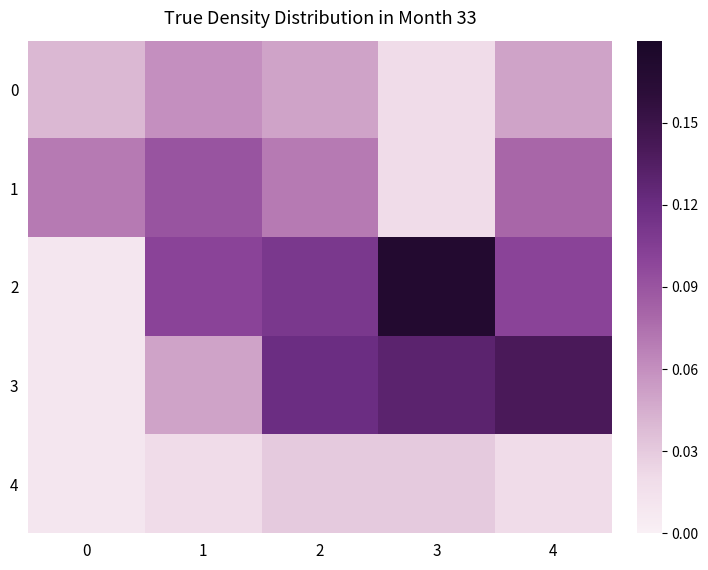

Between 2 and 3, which is larger?

2